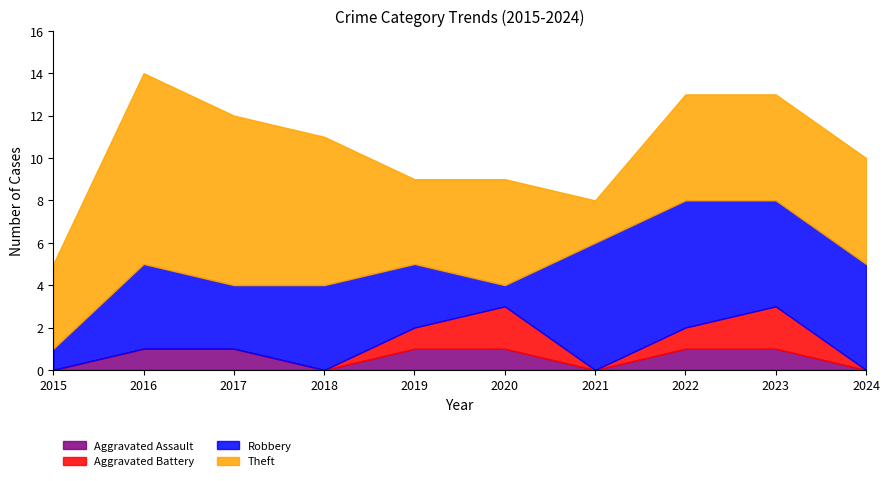

How many data points in Aggravated Battery are above 0?

4